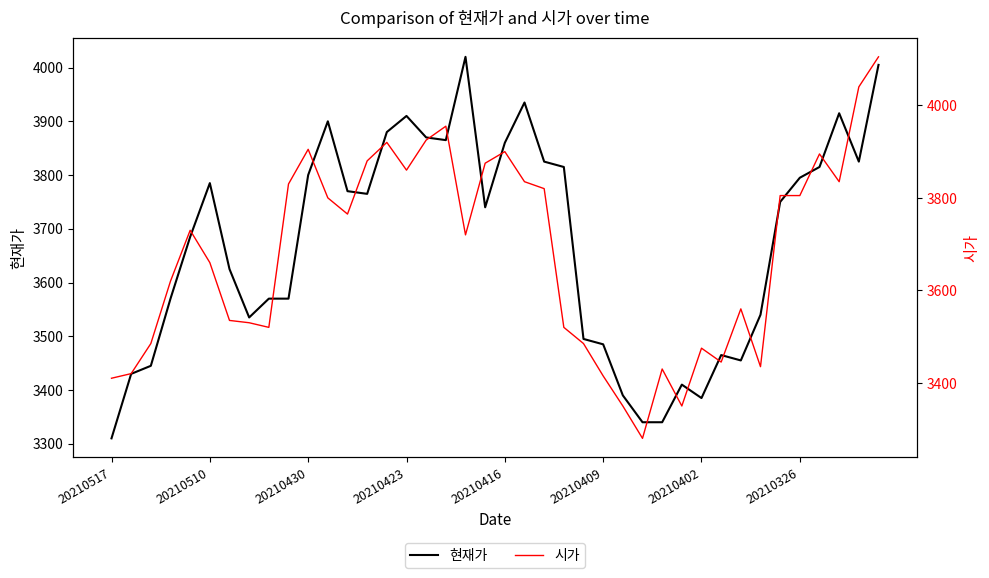

Where is 시가 nearest to the value 3692?

18